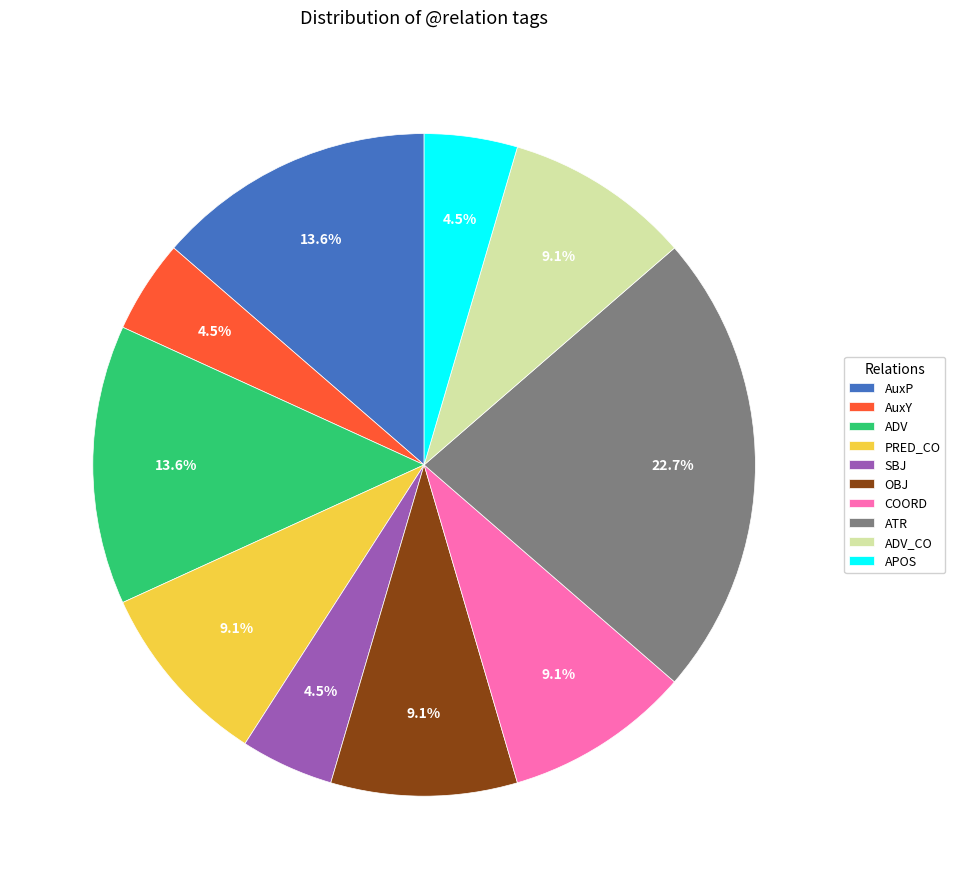

Combined, what portion of the pie is ADV_CO and AuxP?

22.7%